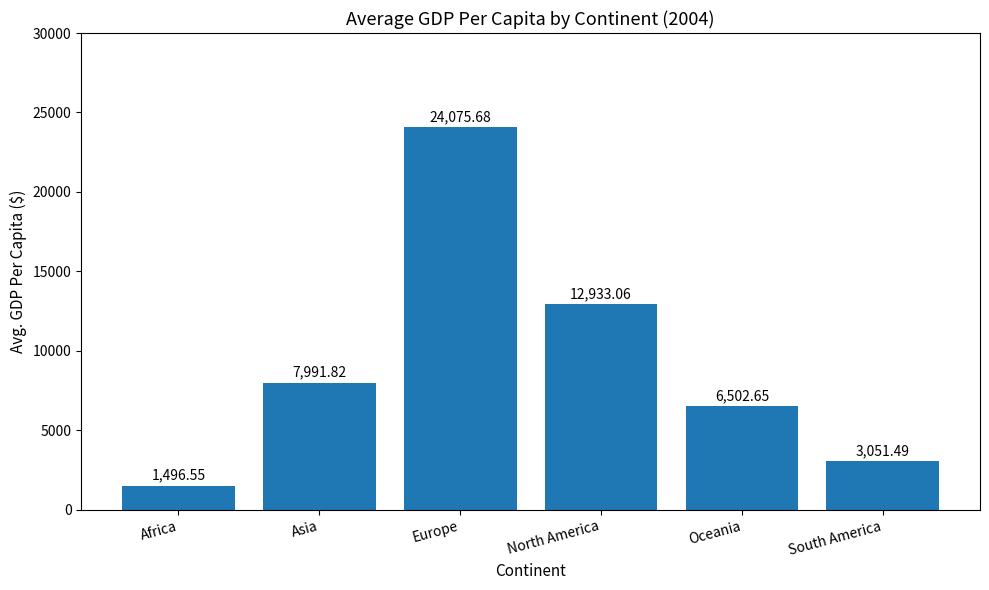

The chart shows a value of 3051.5 at South America. True or false?

True